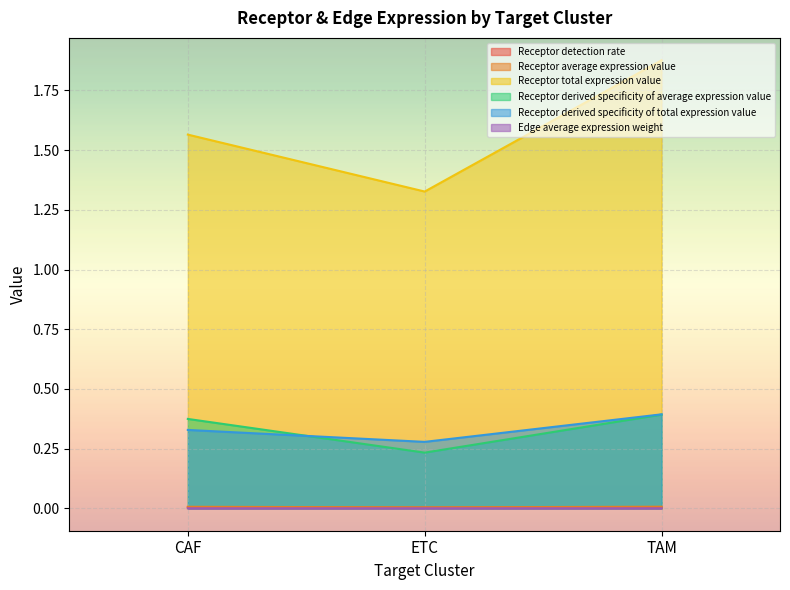

What are all the series names shown in the legend?

Receptor detection rate, Receptor average expression value, Receptor total expression value, Receptor derived specificity of average expression value, Receptor derived specificity of total expression value, Edge average expression weight